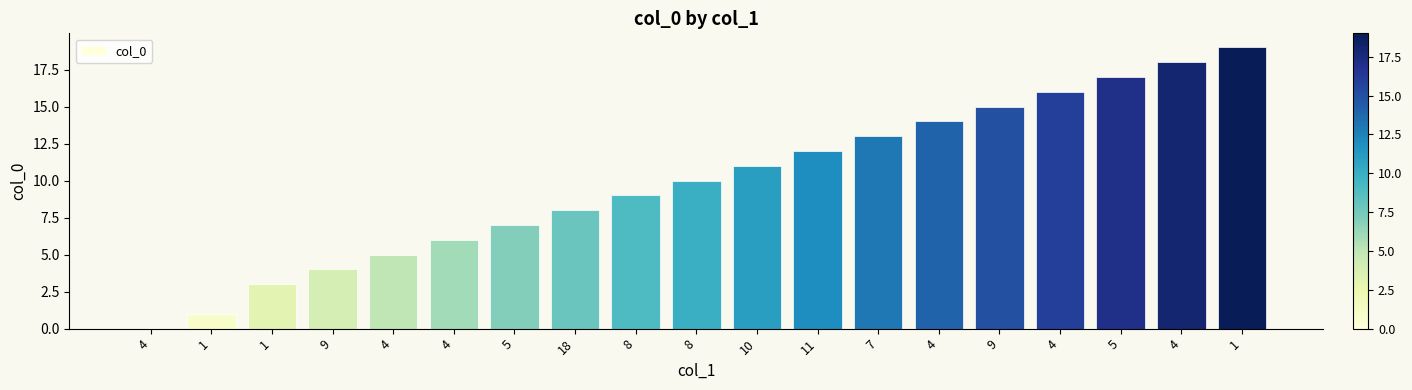

Which category has the highest value across all series?

1